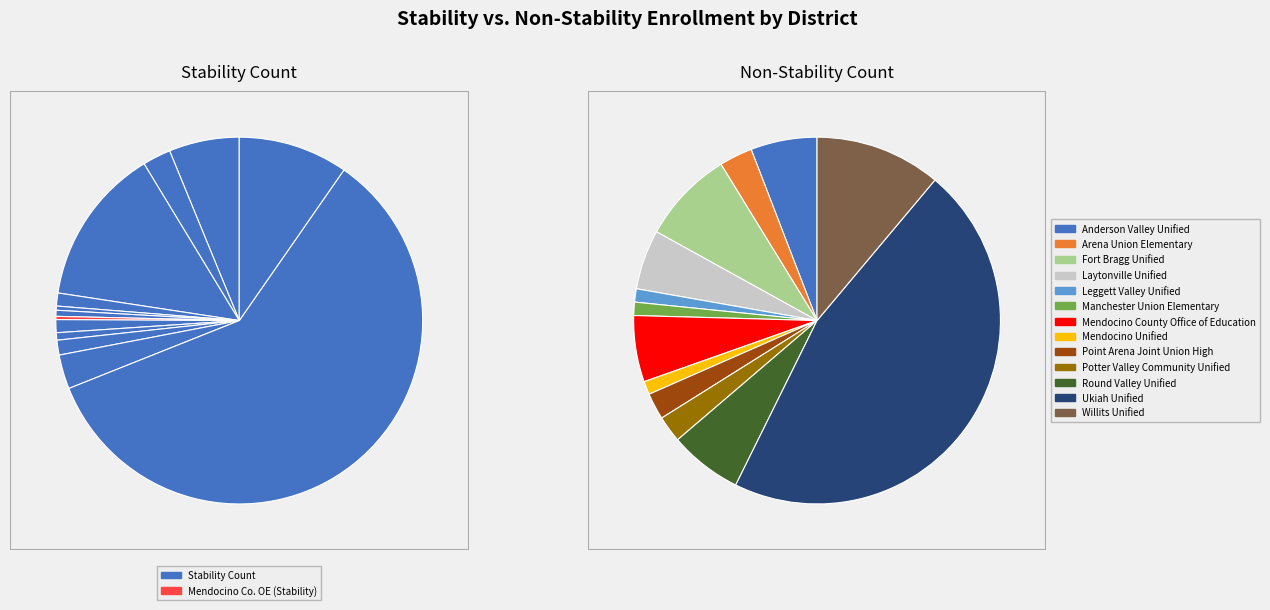

Which slice is the smallest?

Leggett Valley Unified